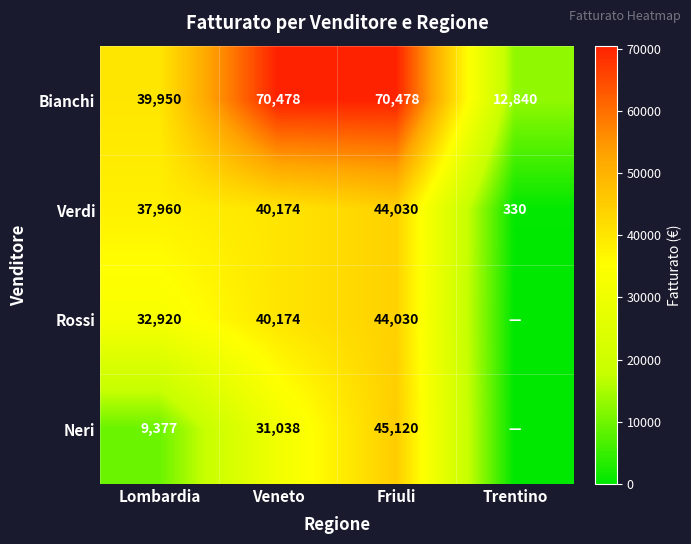

At which category is the sum across all series the highest?

Friuli